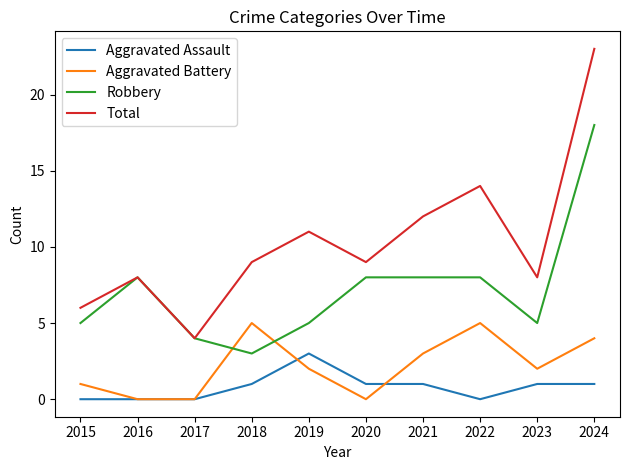

At which category does the chart reach its peak across all series?

2024